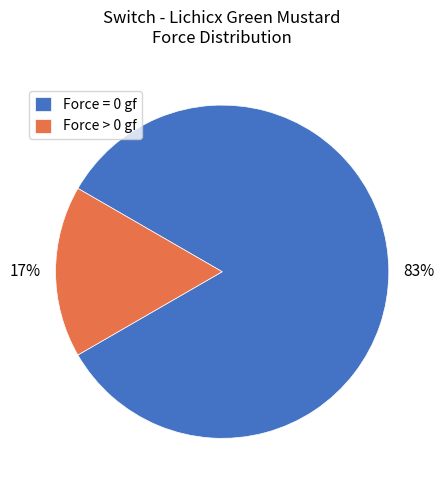

Which slice represents more than half of the pie?

Force = 0 gf